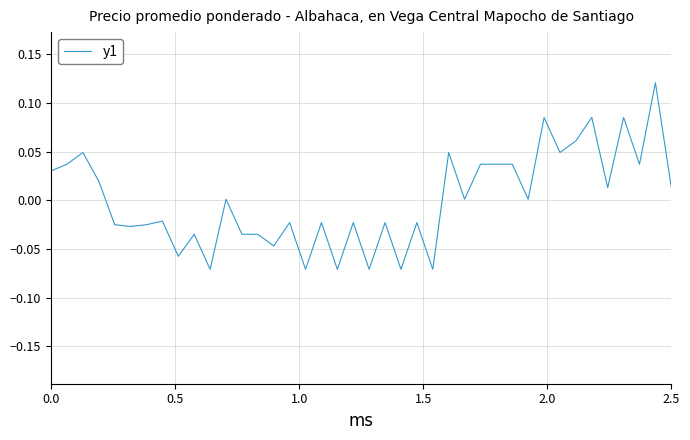

Is this an area chart (filled region under the line)?

No